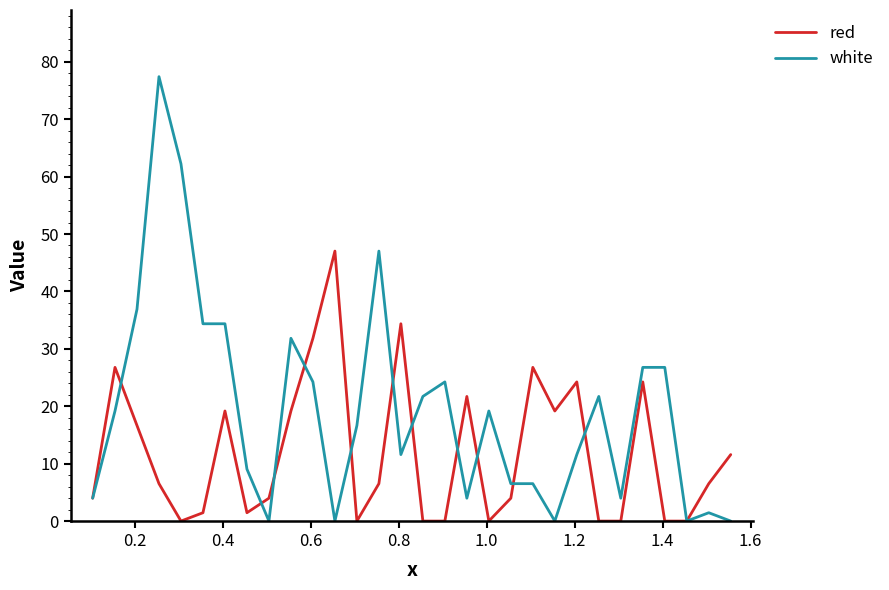

What is the difference between the maximum and second lowest values in the red series?

47.0